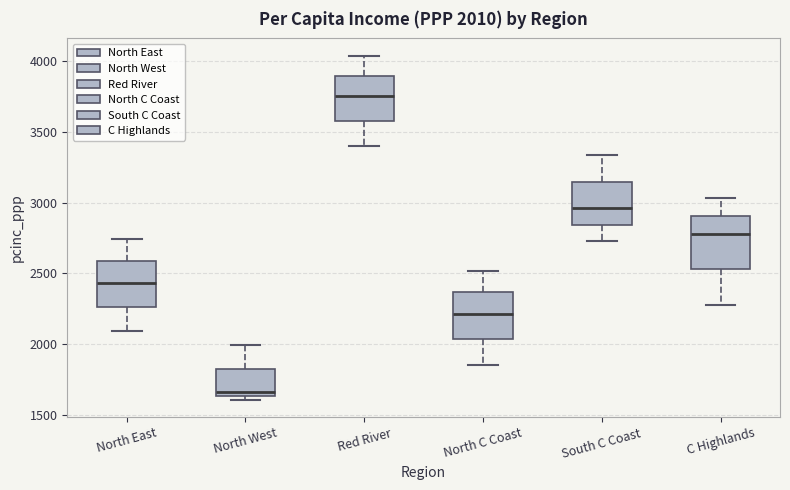

Which box has the highest median line?

Red River